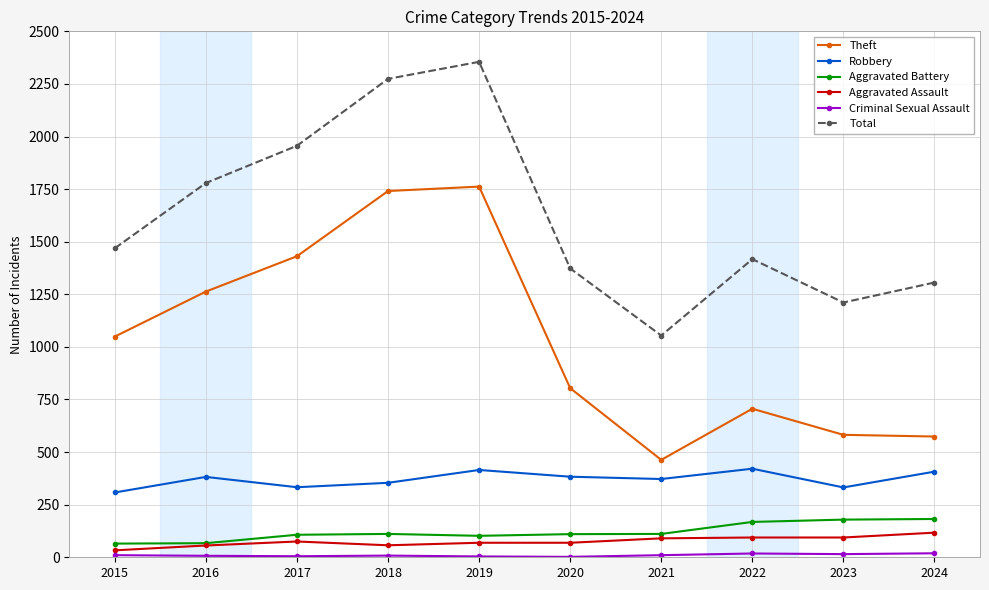

True or false: Total and Aggravated Battery intersect in this chart.

False